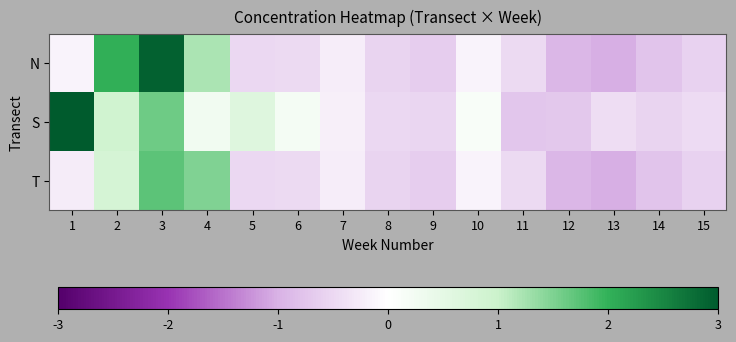

At which category does the chart reach its peak across all series?

1